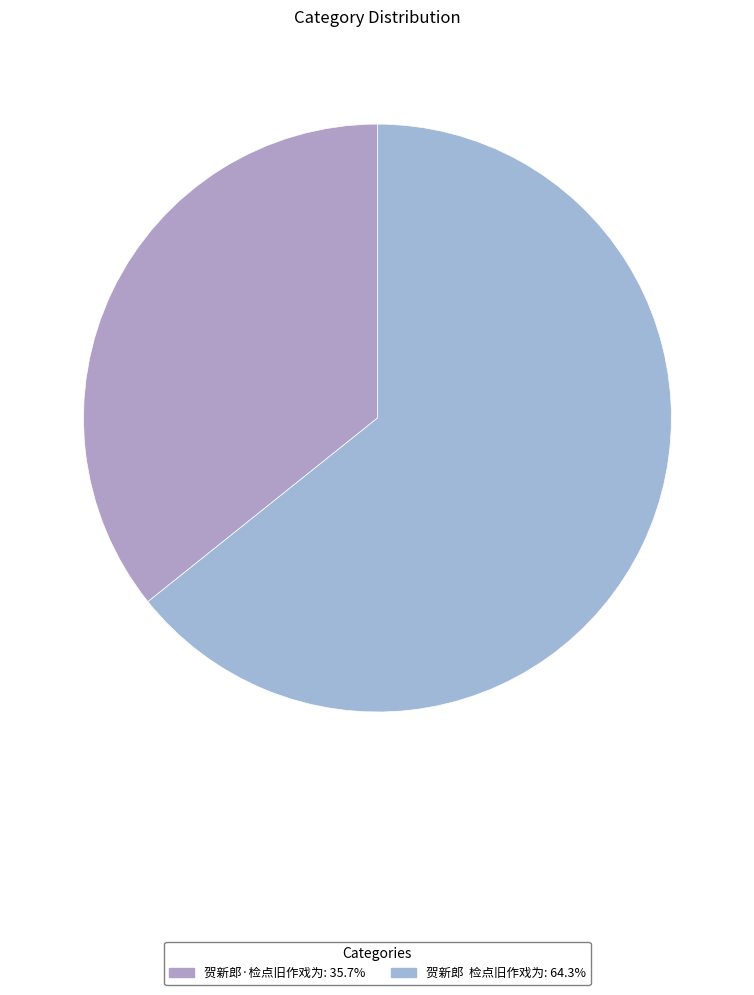

To the nearest percent, what is the difference between the largest and smallest slice percentages?

29%